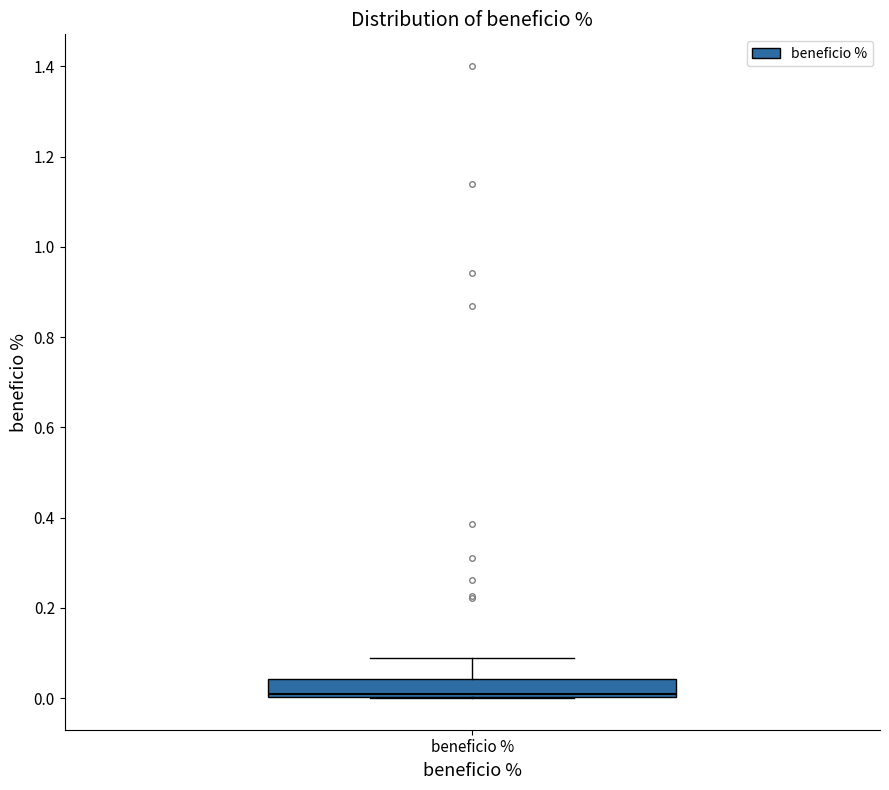

Where does the upper whisker of the box for beneficio % end on the y-axis? The values are not printed on the chart, so give them approximately, as read against the axis.

0.08